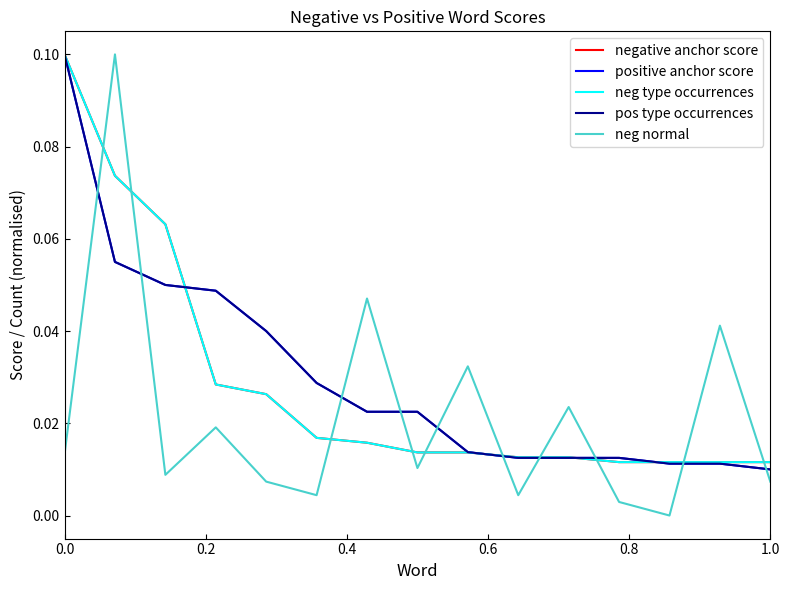

Is this an area chart (filled region under the line)?

No